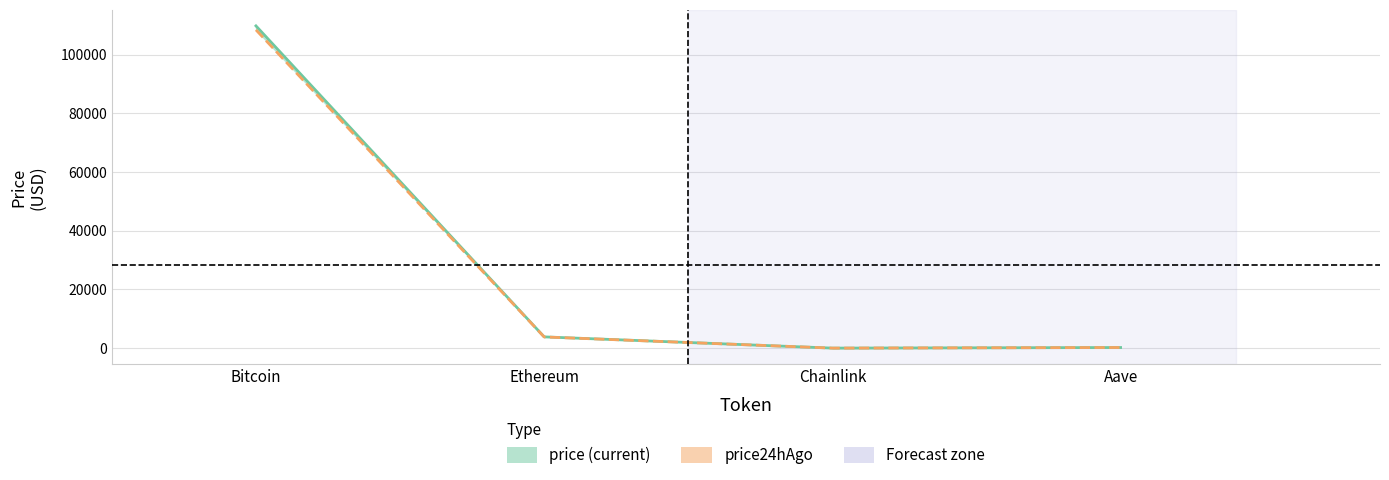

How many data points does each series have?

4